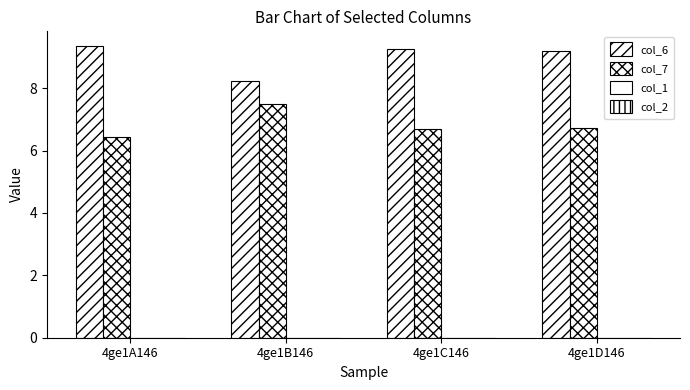

Are the bars grouped side by side (vs. stacked)?

Yes